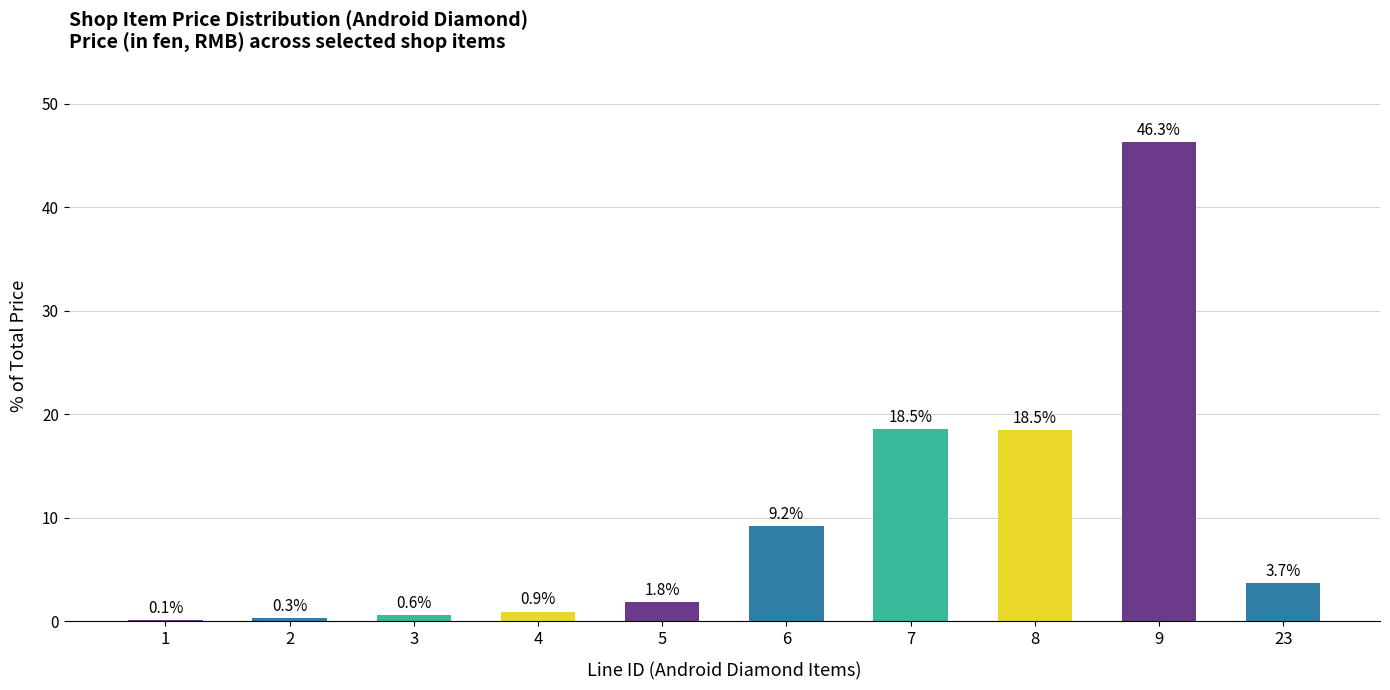

Is it true that the value at 6 is 14.9?

False